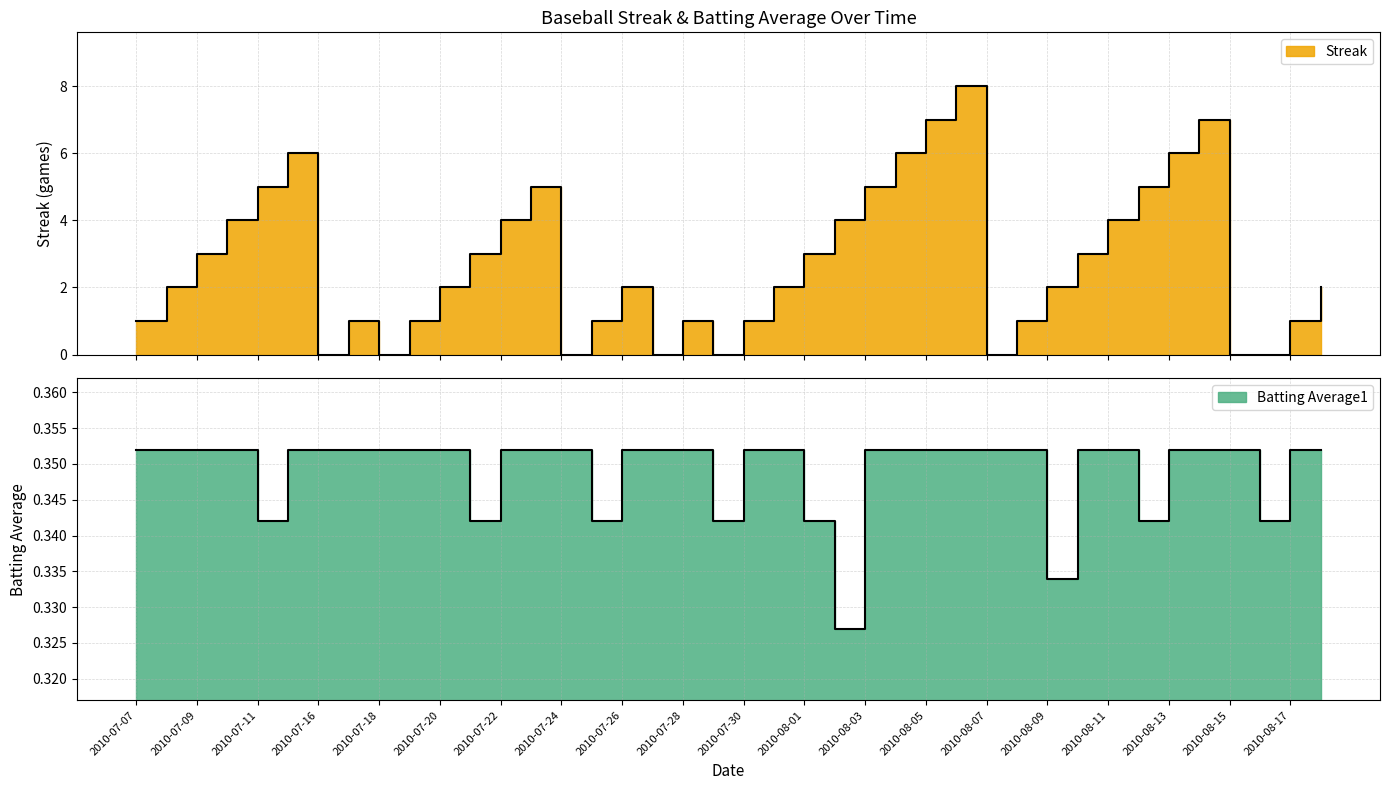

True or false: Batting Average1 and Streak intersect in this chart.

True